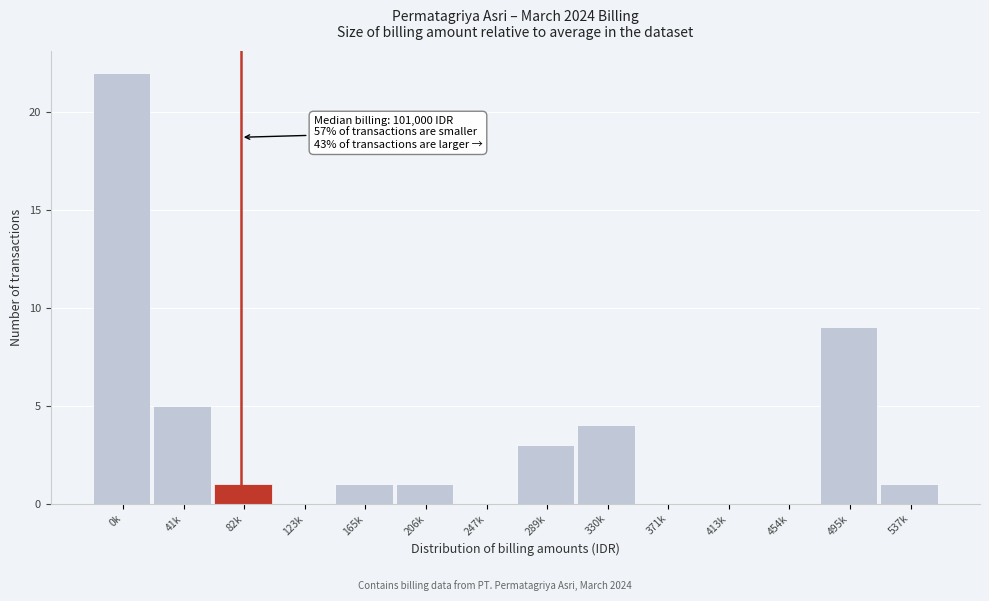

Reading right to left, what are all the values shown in this chart?

537k=1	495k=9	454k=0	413k=0	371k=0	330k=4	289k=3	247k=0	206k=1	165k=1	123k=0	82k=1	41k=5	0k=22